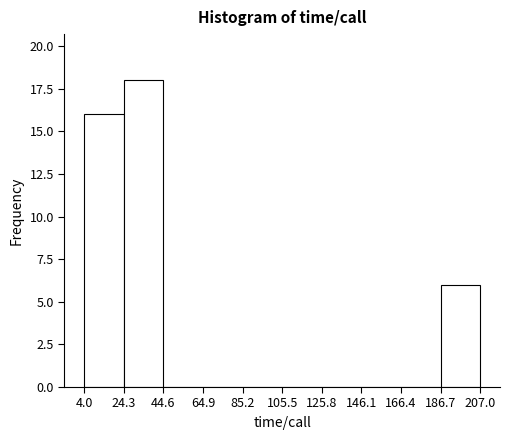

Reading left to right, transcribe this chart: for each bar, give the range it covers on the x-axis and its height. The values are not printed on the chart, so give them approximately, as read against the axis.

4.0 to 24.3: 16
24.3 to 44.6: 18
44.6 to 64.9: 0
64.9 to 85.2: 0
85.2 to 105.5: 0
105.5 to 125.8: 0
125.8 to 146.1: 0
146.1 to 166.4: 0
166.4 to 186.7: 0
186.7 to 207.0: 6